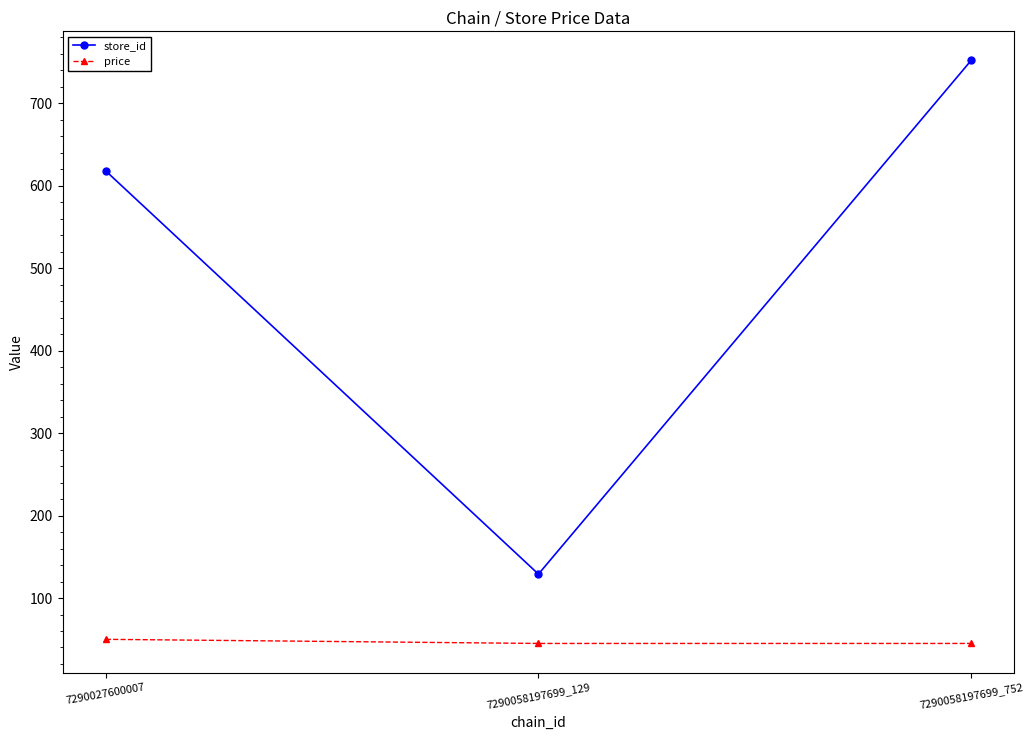

At 7290027600007, list the series in order from largest to smallest.

store_id, price